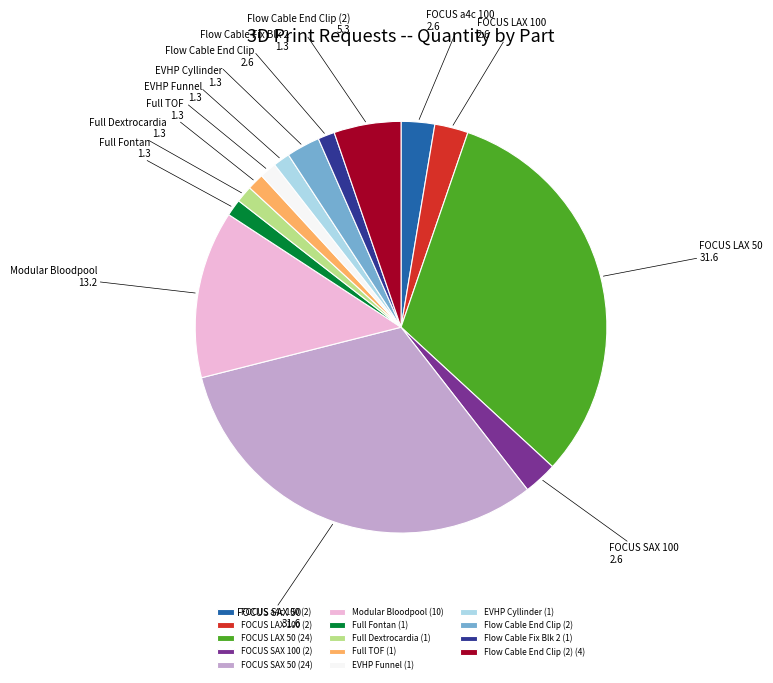

Does any single category account for the majority?

No